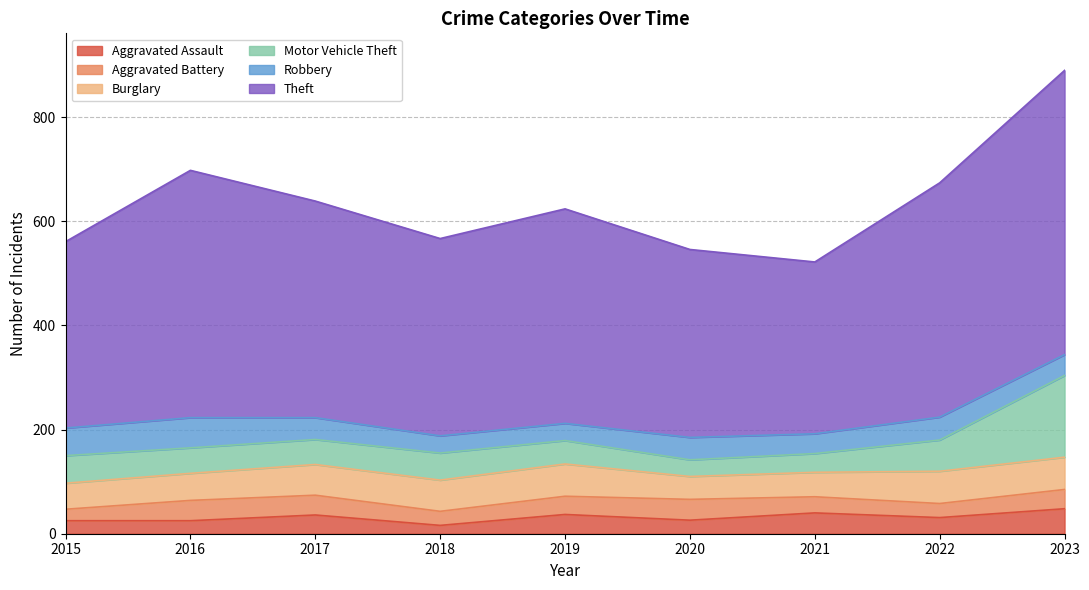

What is the average value of the Burglary series?

55